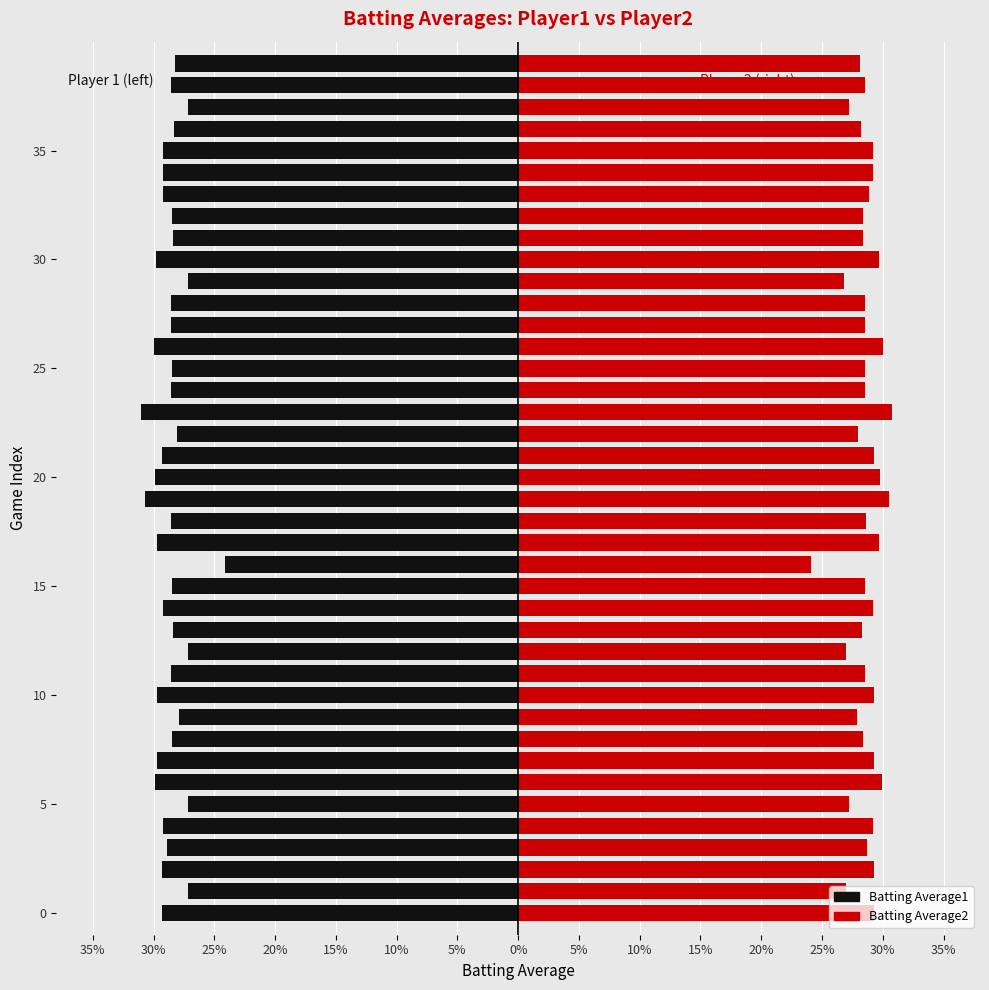

Between 15 and 28, which is larger?

15